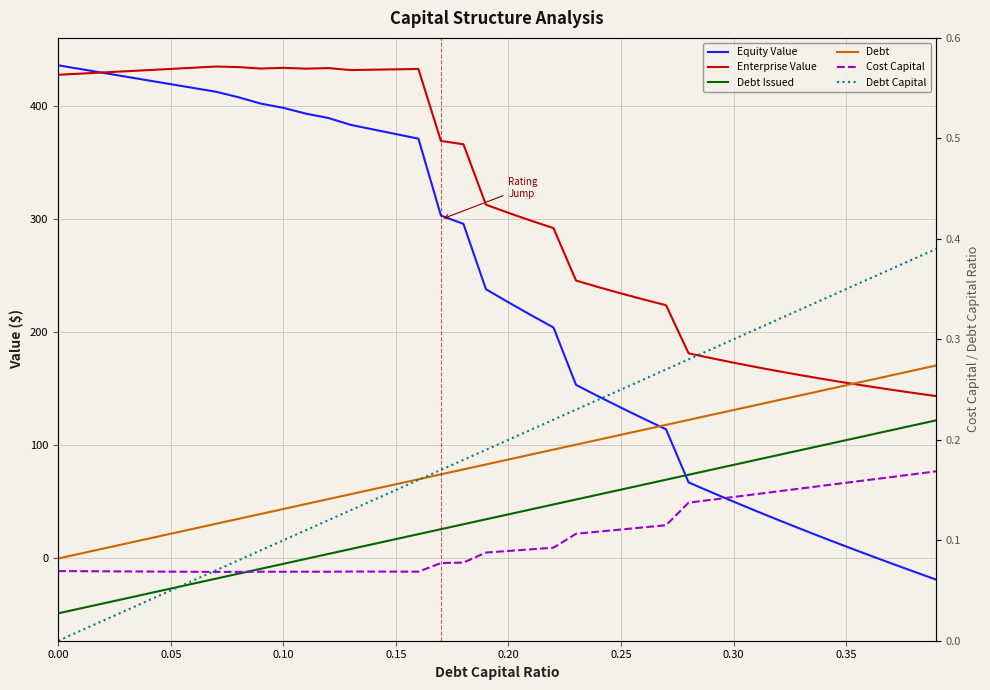

What is the label of the 15th point from the right?

0.25